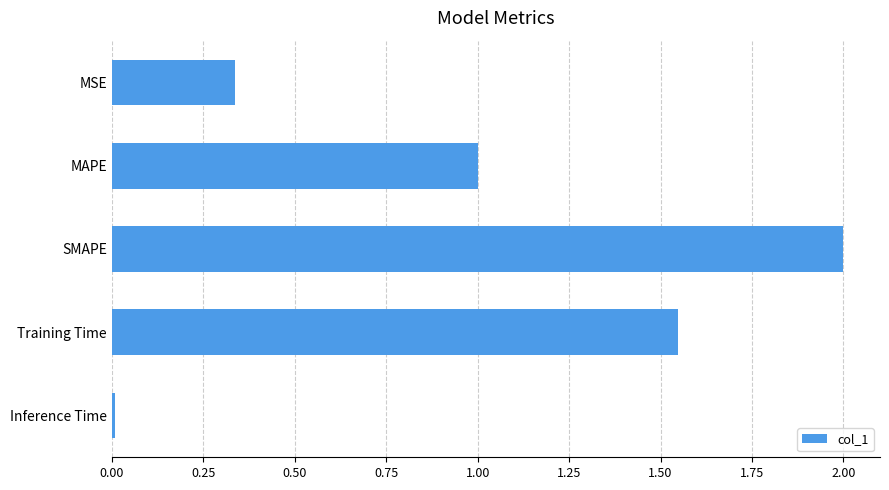

What position from the top is MSE?

1